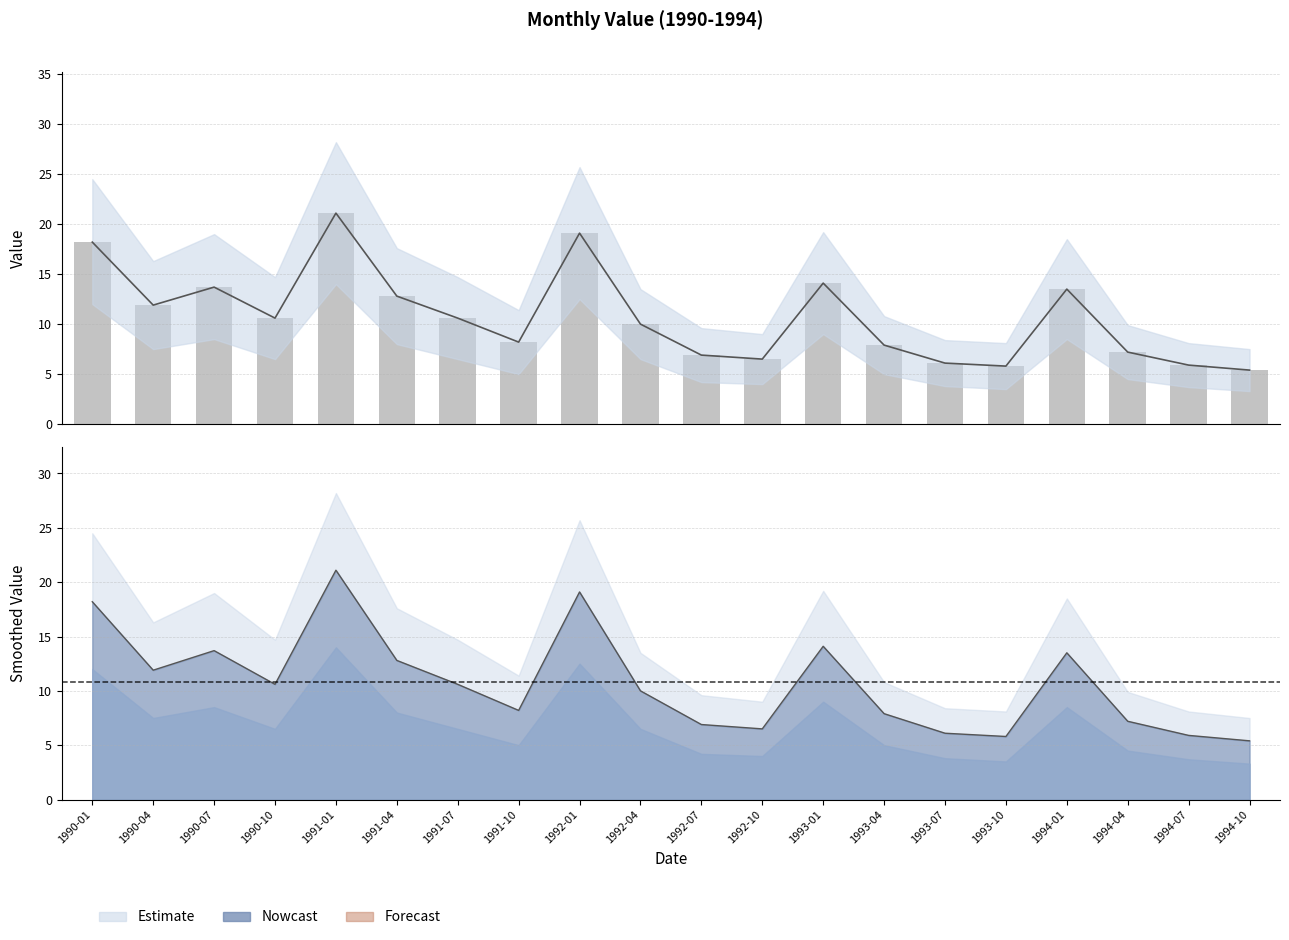

True or false: upper has a value of 9.4 at 1992-07.

False